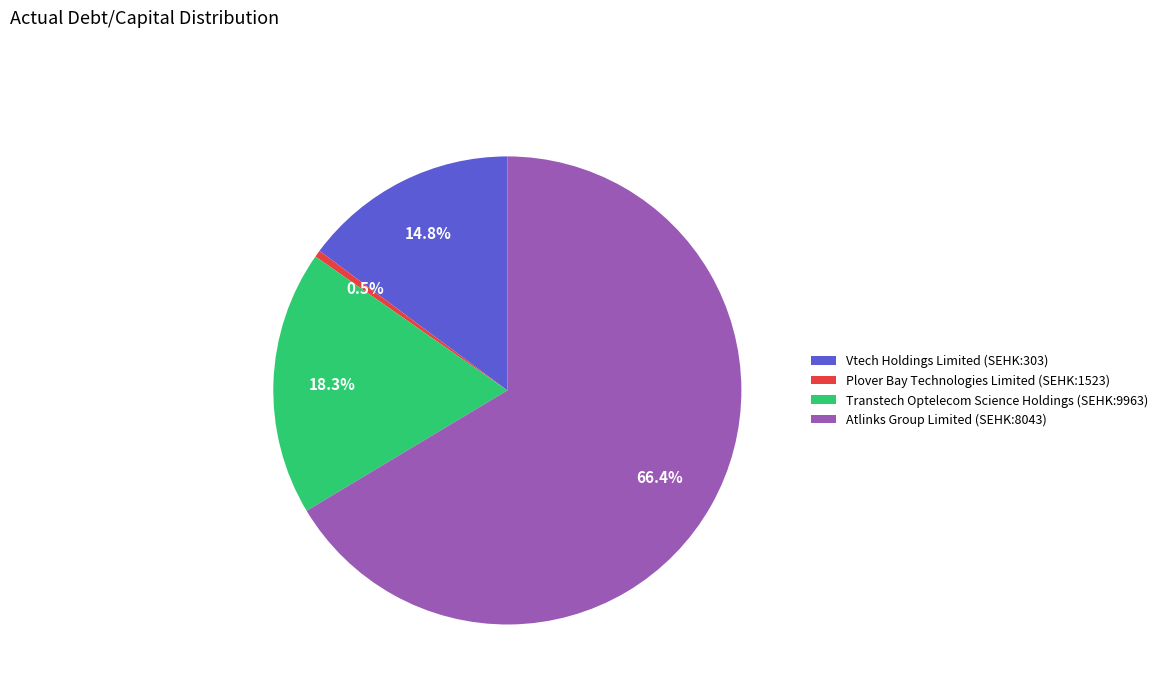

To the nearest percent, what percentage of the pie is Transtech Optelecom Science Holdings (SEHK:9963)?

18%